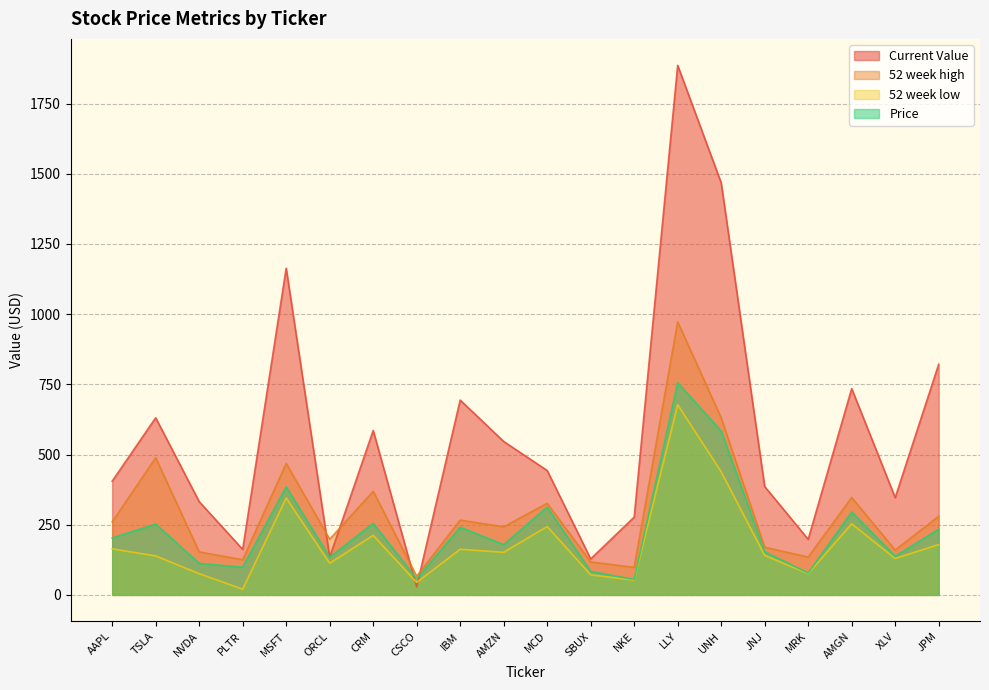

What is the difference between the maximum and minimum values in the 52 week low series?

656.8